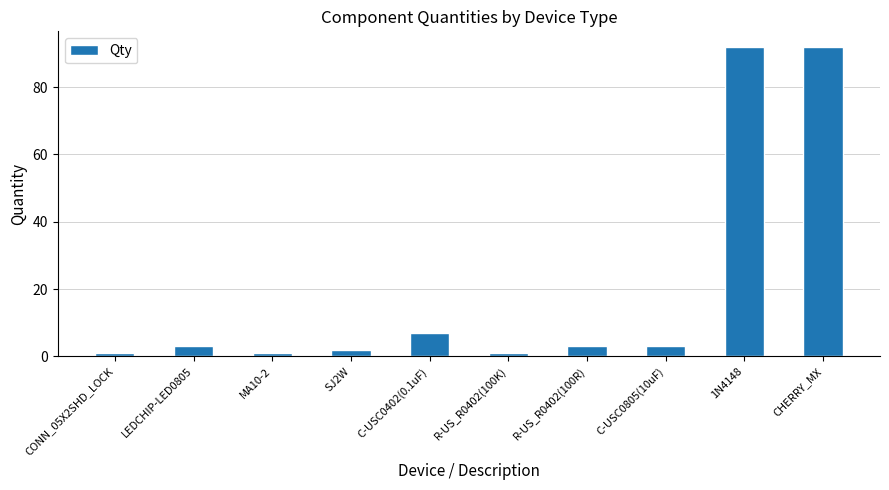

At which label is the value closest to 46?

C-USC0402(0.1uF)